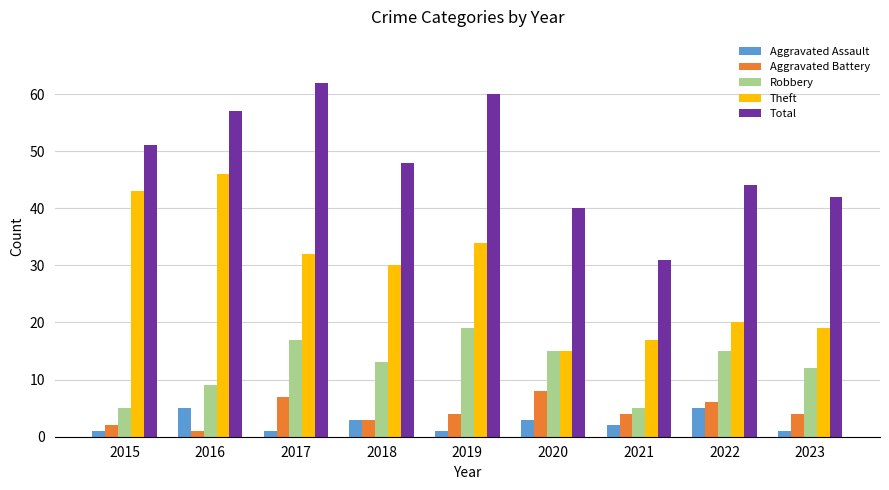

What is the minimum value shown in the chart?

1